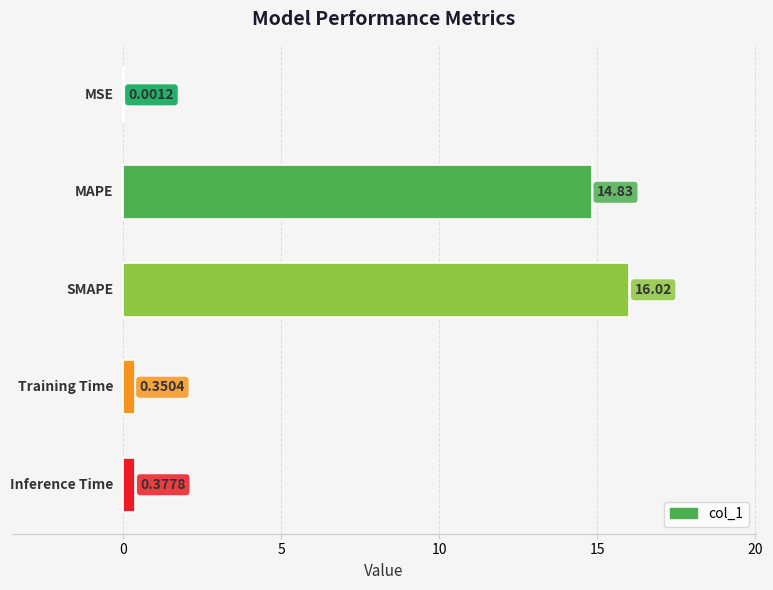

What is the sum of all values?

31.6